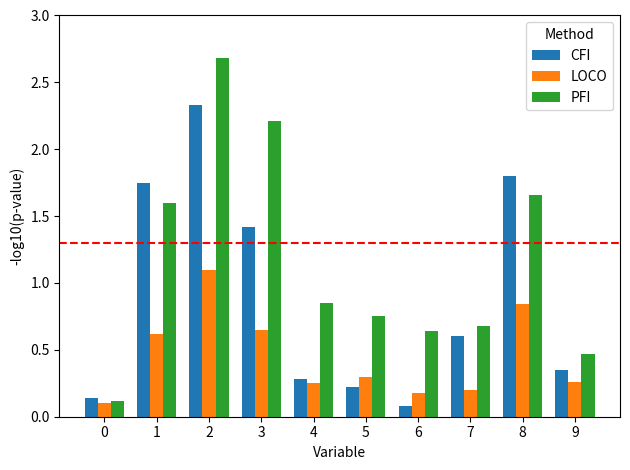

The PFI series shows 2.2 at 3. True or false?

True